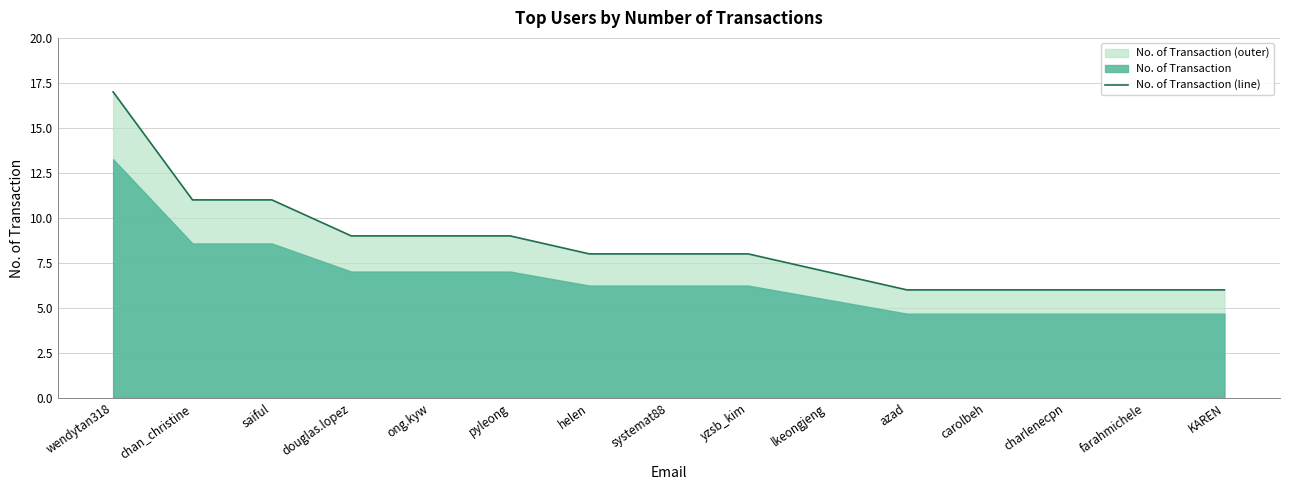

Reading right to left, what are all the values shown in this chart?

KAREN=6	farahmichele=6	charlenecpn=6	carolbeh=6	azad=6	lkeongjeng=7	yzsb_kim=8	systemat88=8	helen=8	pyleong=9	ong.kyw=9	douglas.lopez=9	saiful=11	chan_christine=11	wendytan318=17